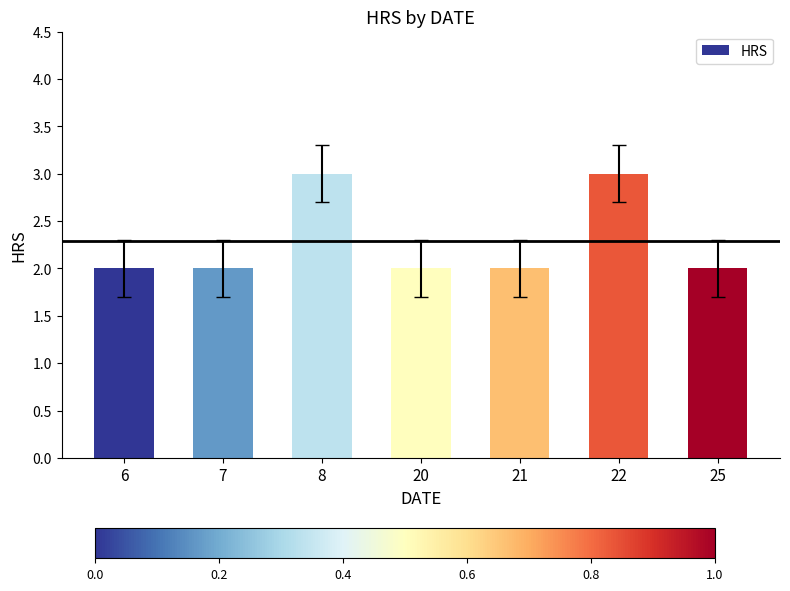

What is the maximum value shown in the chart?

3